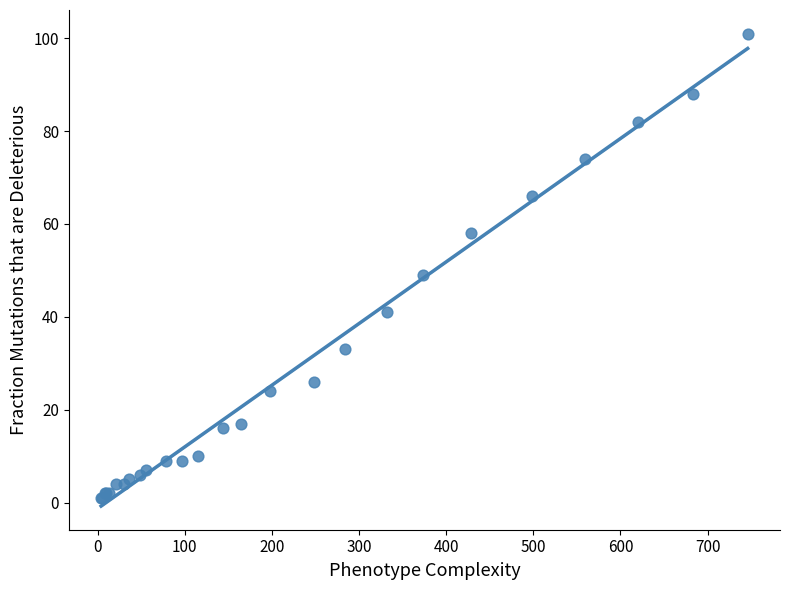

What Y value in the scatter plot is closest to 51?

49